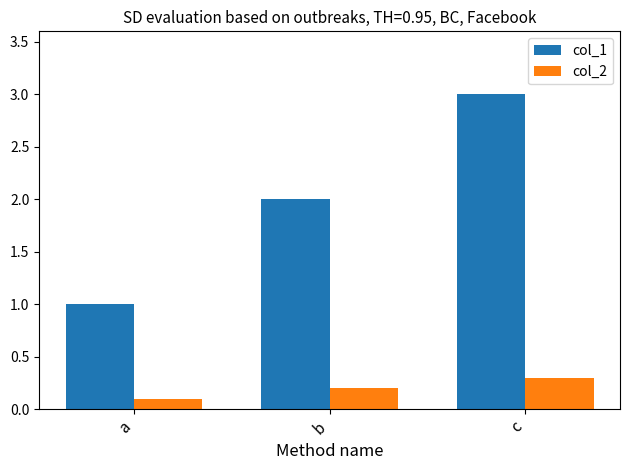

How many distinct data groups are displayed?

2